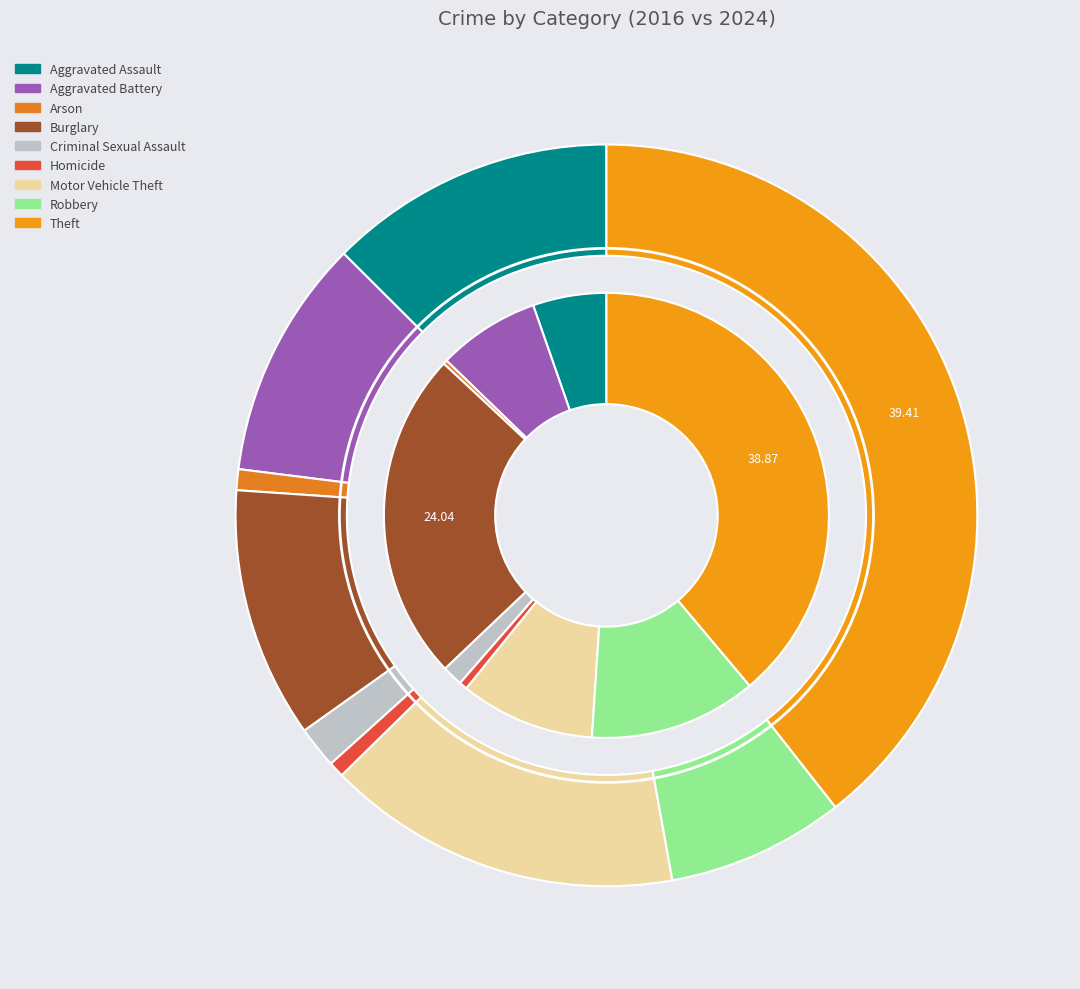

The 8 slice represents 46% of the pie. True or false?

False